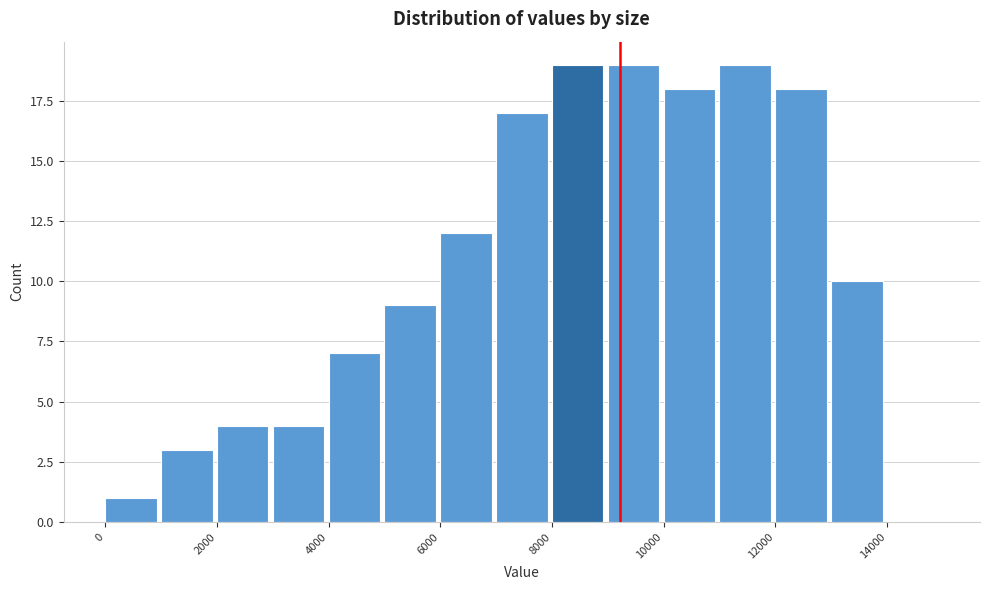

What is the height of the bar covering 7000 to 8000 on the x-axis? The values are not printed on the chart, so give them approximately, as read against the axis.

17